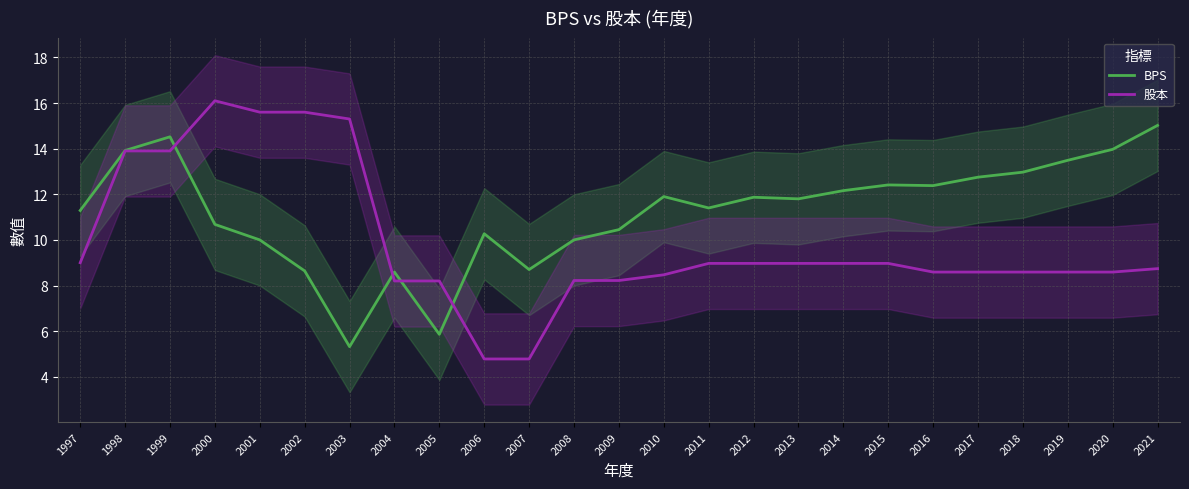

Does the chart have visible grid lines?

Yes